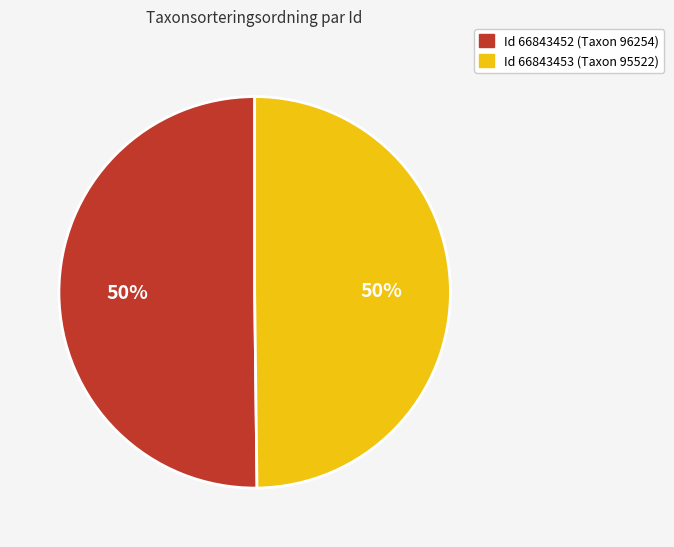

To the nearest percent, what is the average slice percentage?

50%